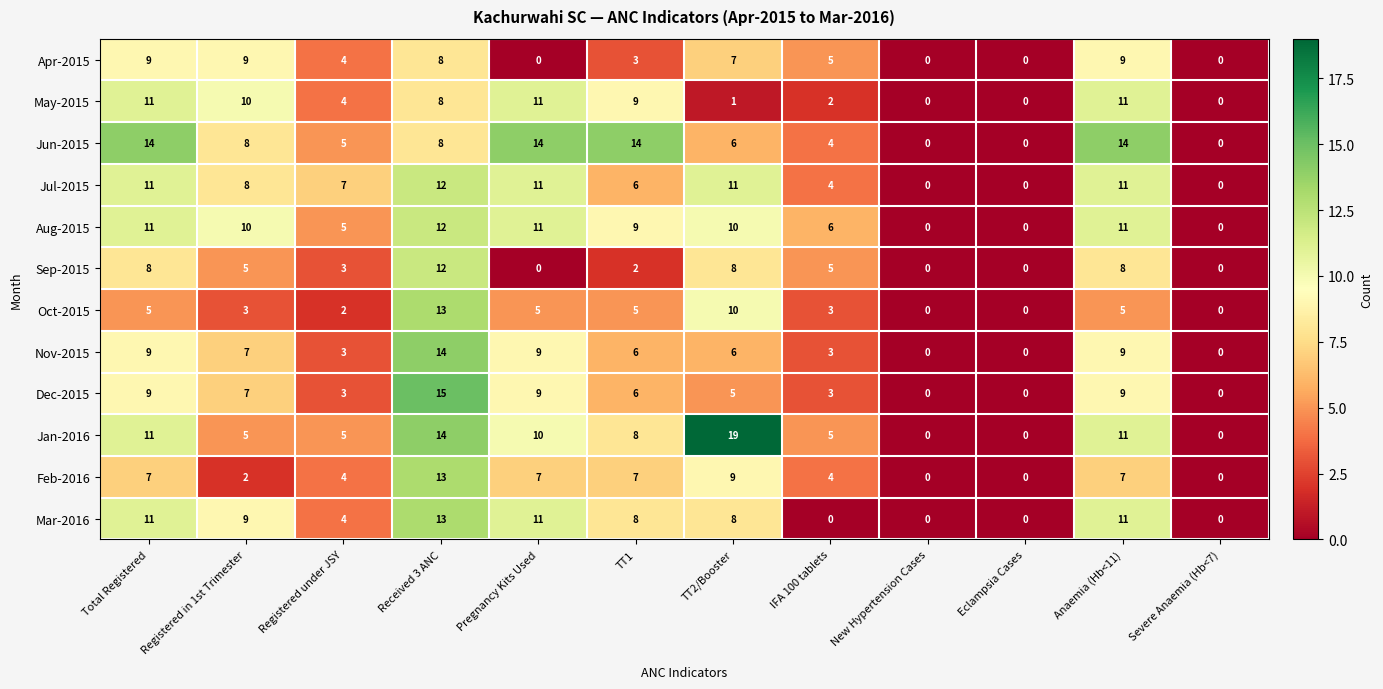

What is the maximum value for Jan-2016?

19